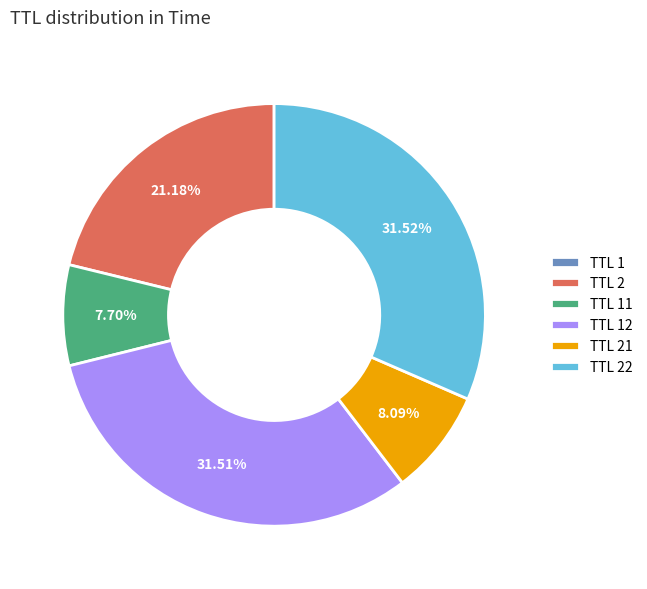

Do TTL 22 and TTL 21 together represent more than half of the pie?

No